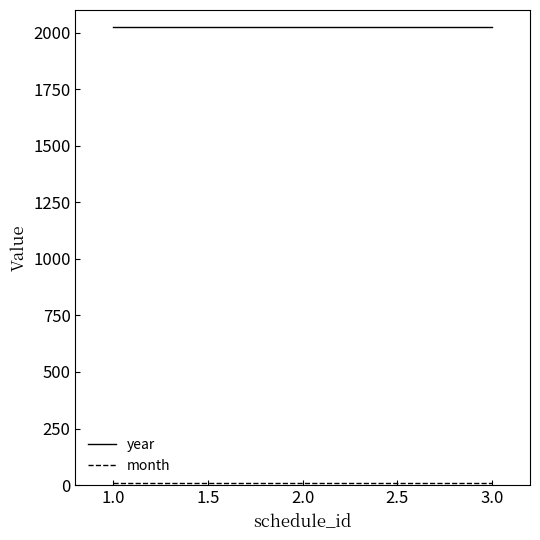

Which series has the largest total across all categories?

year